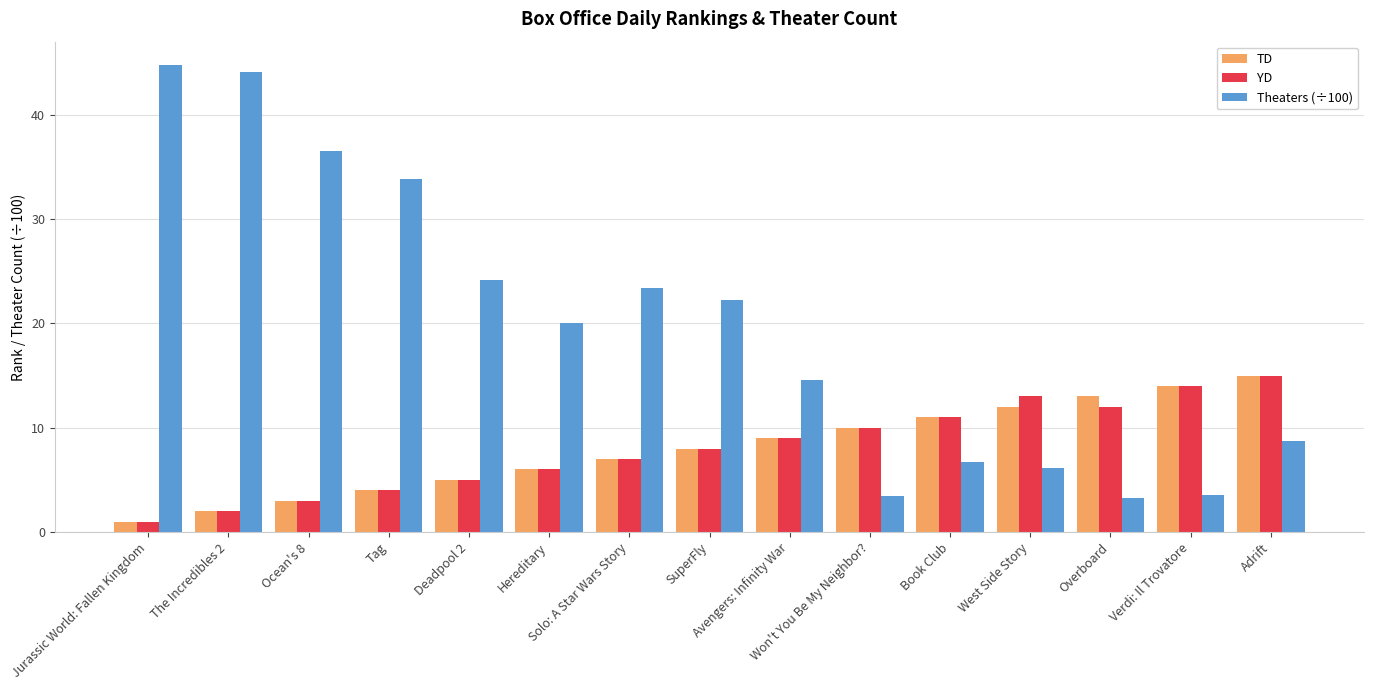

Is it true that TD equals 6.8 at Deadpool 2?

False